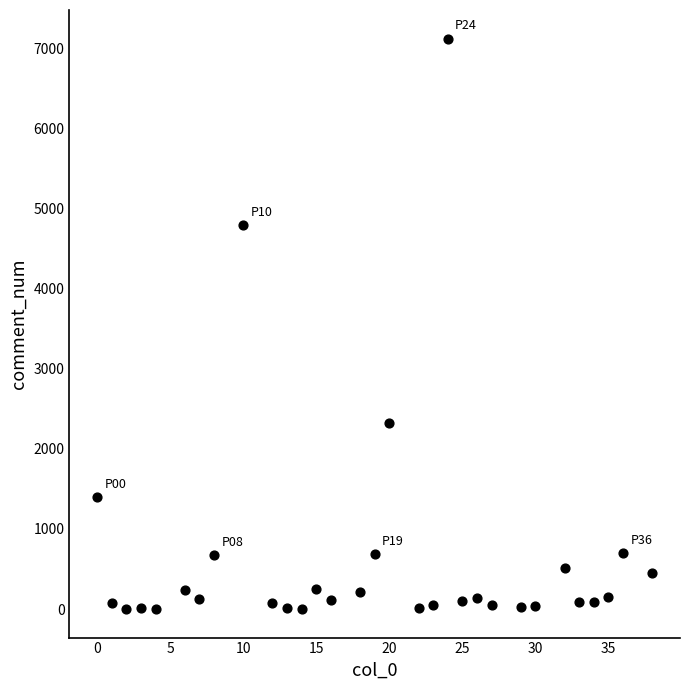

What is the range of Y values (max minus min)?

7121